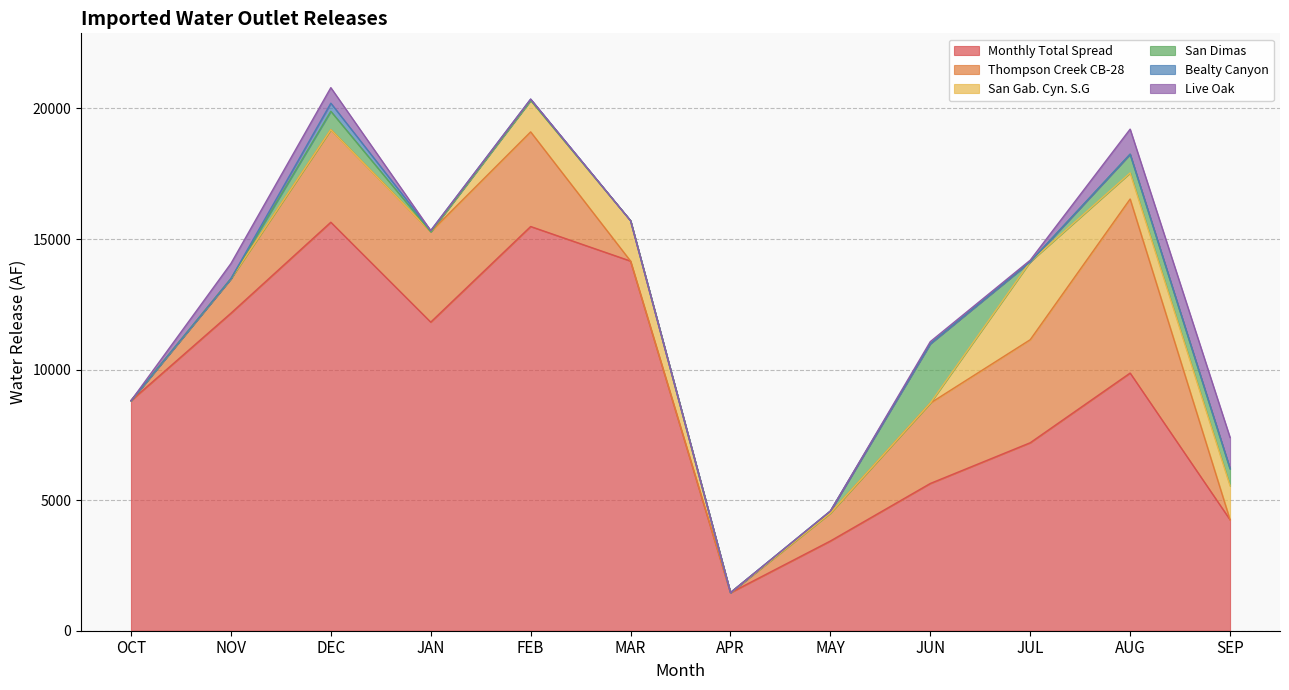

True or false: Thompson Creek CB-28 has a value of 2432.1 at FEB.

False